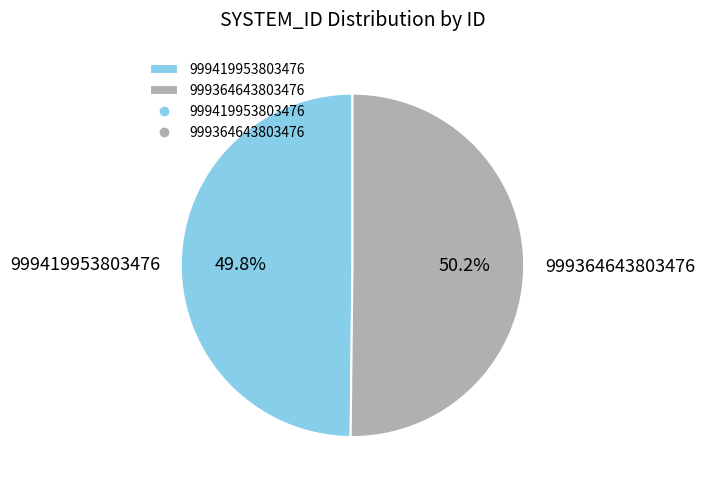

Does any single category account for the majority?

Yes